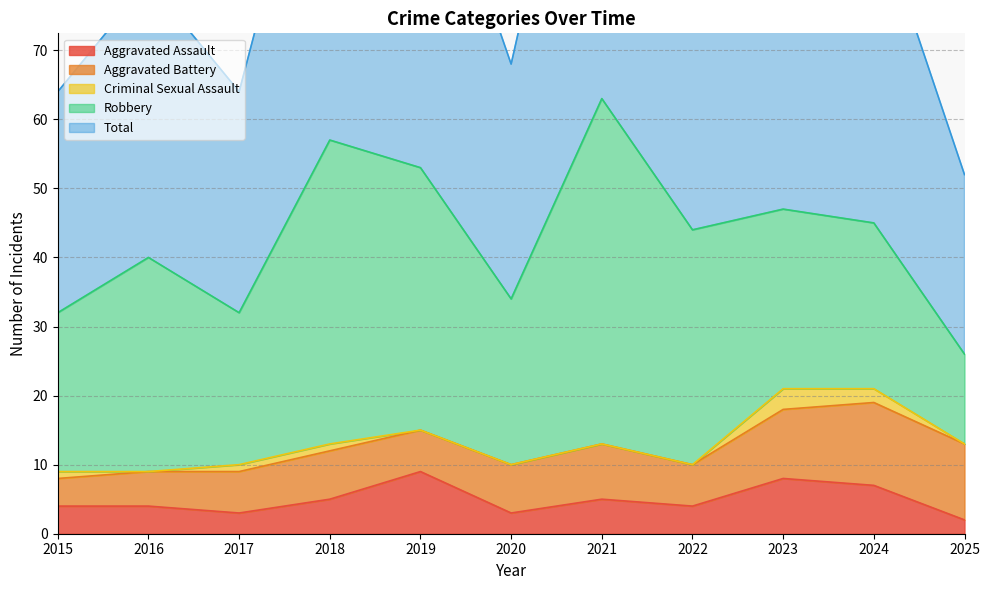

What is the value of the Total point at the 6th from the left?

34